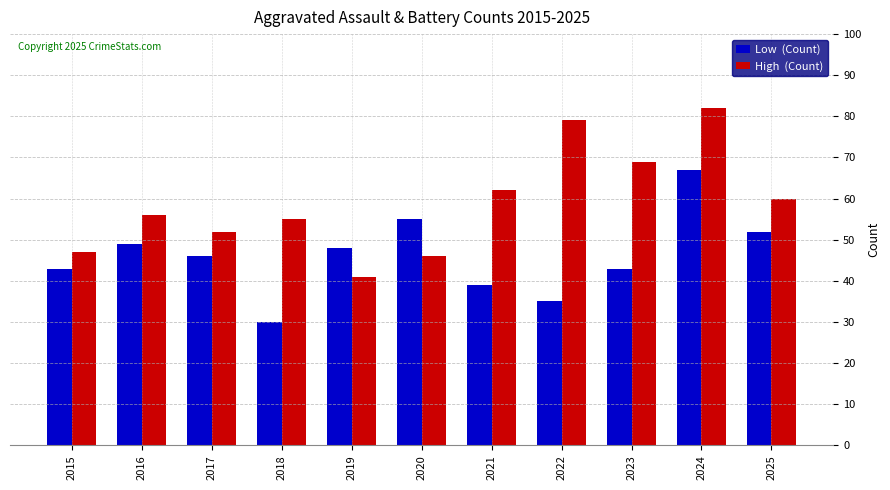

Which category has the highest value across all series?

2024